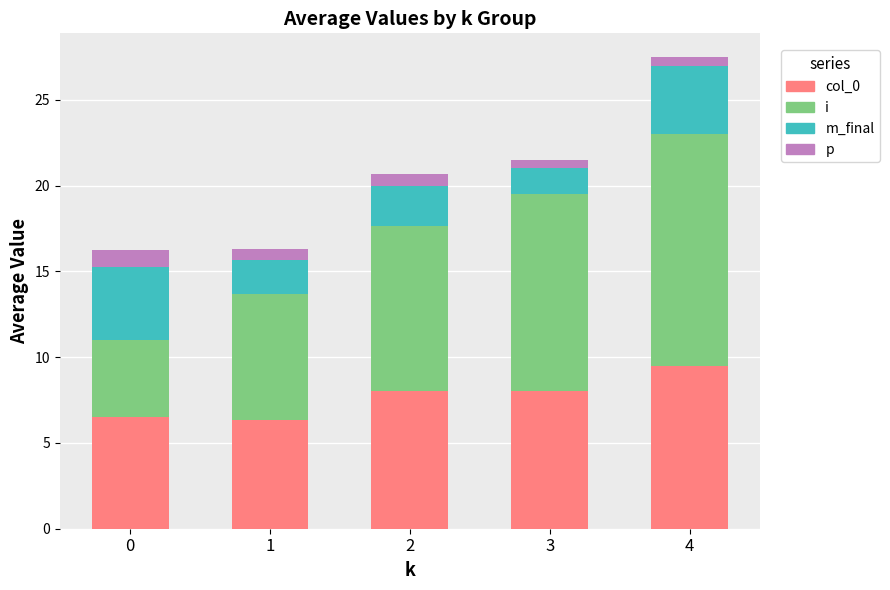

At which category is the sum across all series the highest?

4